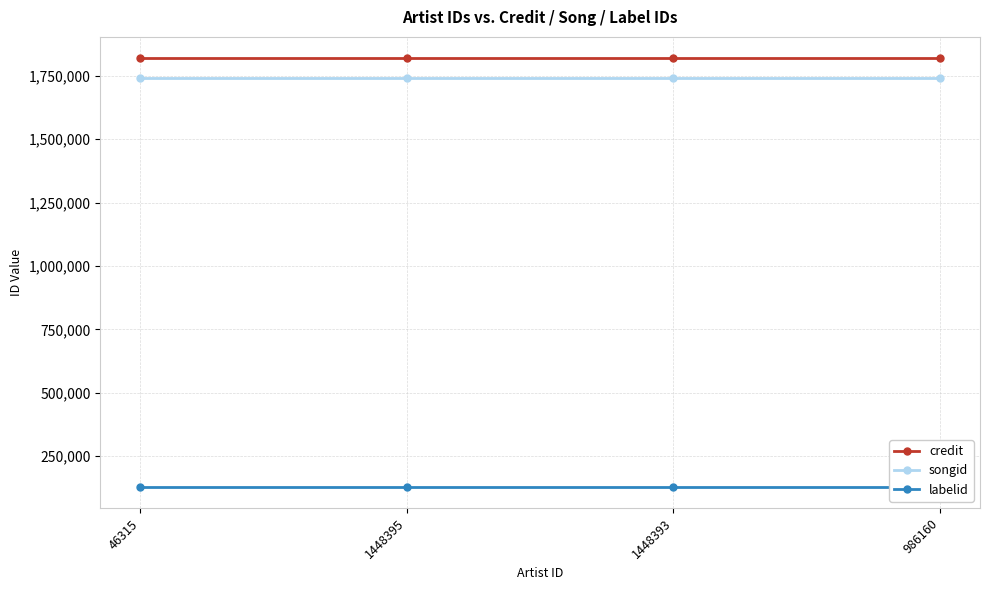

How many data points does each series have?

4